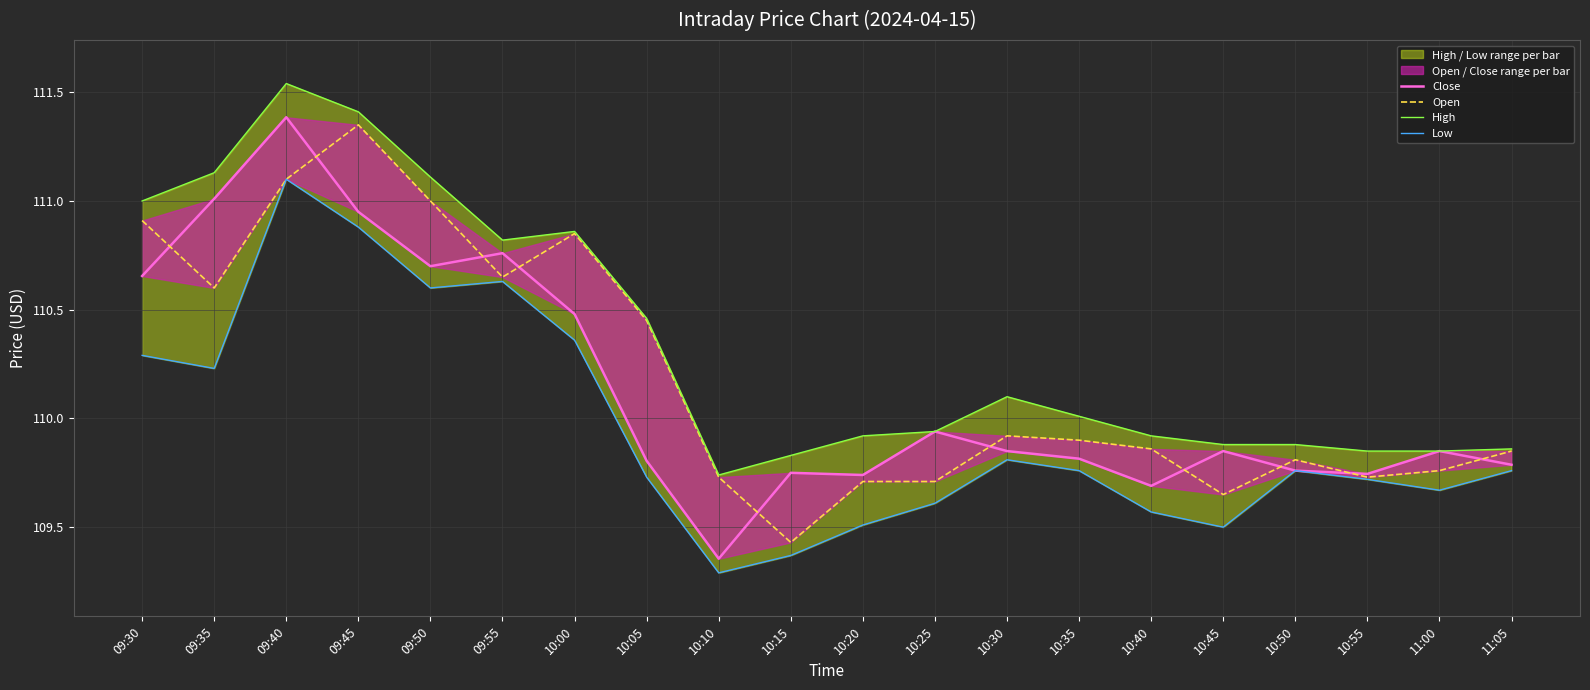

What is the total value across all series at 10:05?

440.4